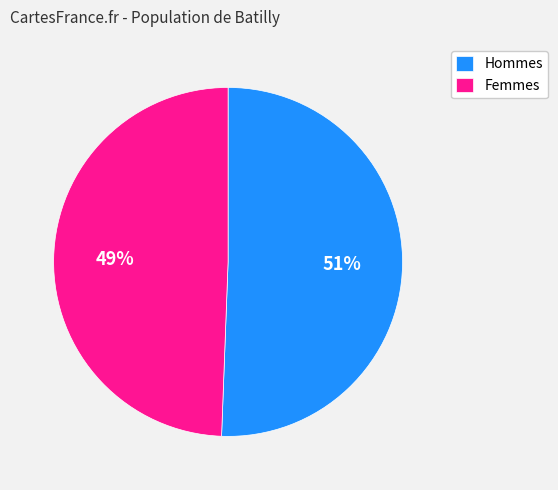

Is Femmes the majority of the pie?

No